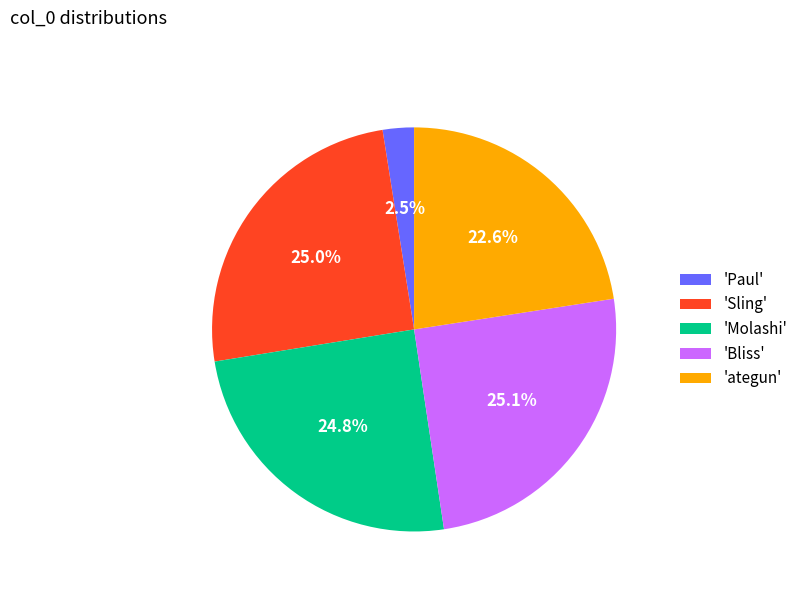

Is there a majority slice in this chart?

No